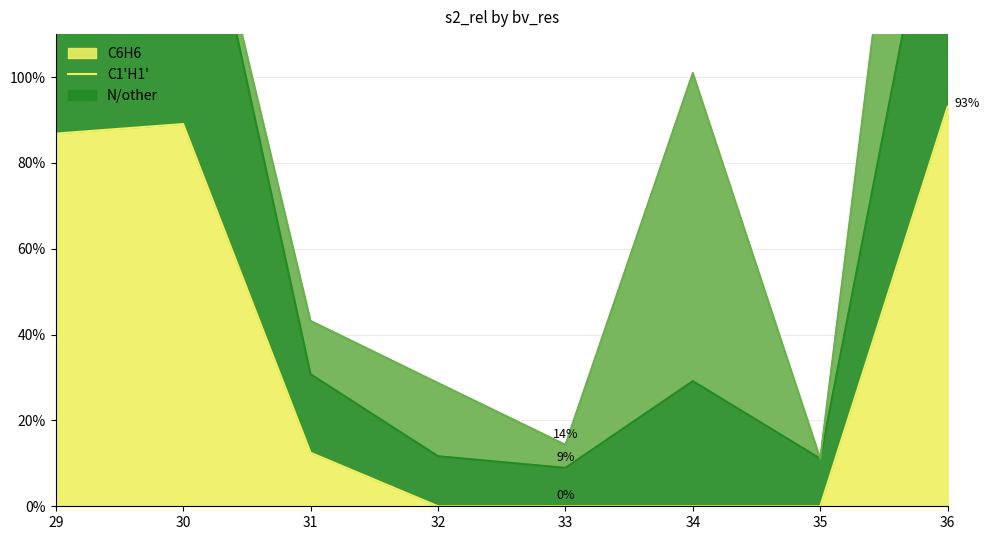

How many positive values does the C6H6 series have?

4